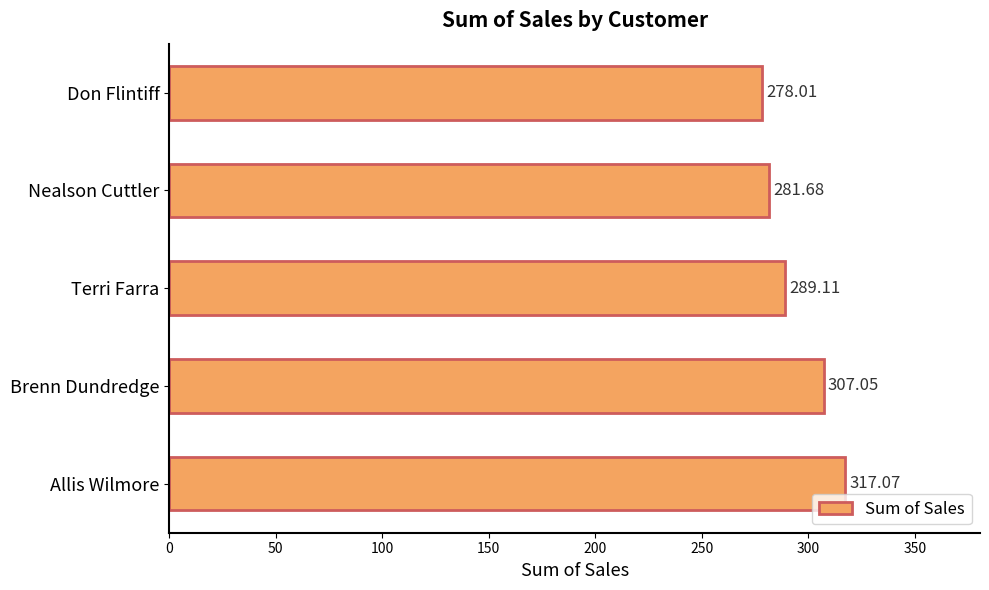

What is the label of the 2nd bar from the bottom?

Brenn Dundredge